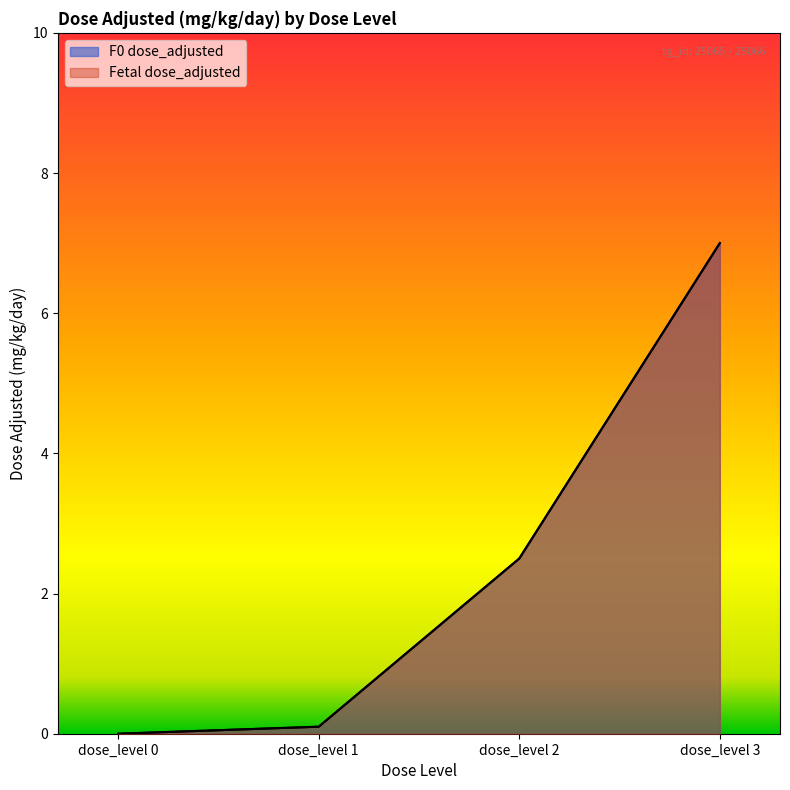

Reading left to right, extract all data points from this chart.

F0 dose_adjusted: dose_level 0=0.0	dose_level 1=0.1	dose_level 2=2.5	dose_level 3=7.0
Fetal dose_adjusted: dose_level 0=0.0	dose_level 1=0.1	dose_level 2=2.5	dose_level 3=7.0